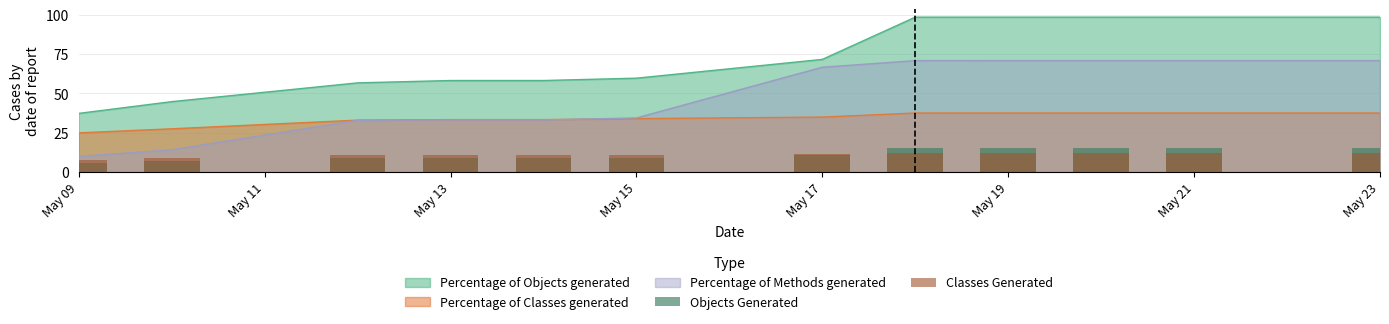

Which category has the lowest value in the Percentage of Classes generated series?

May 09